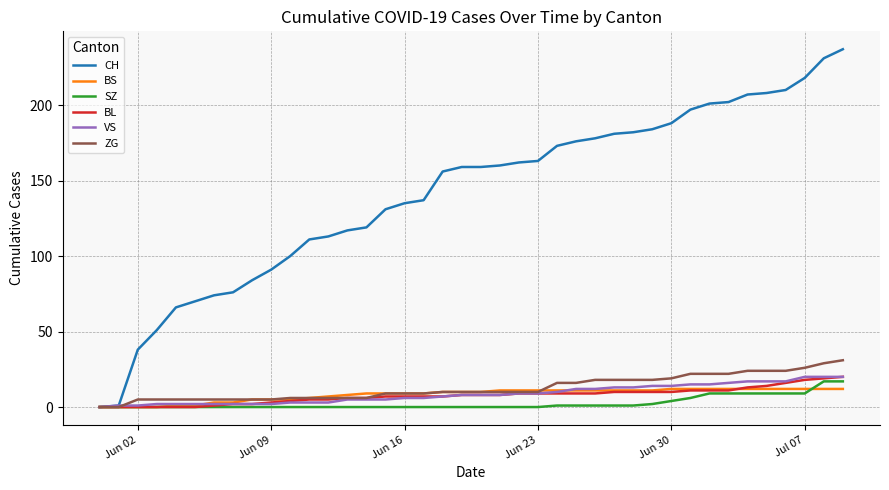

Which series has the largest total across all categories?

CH